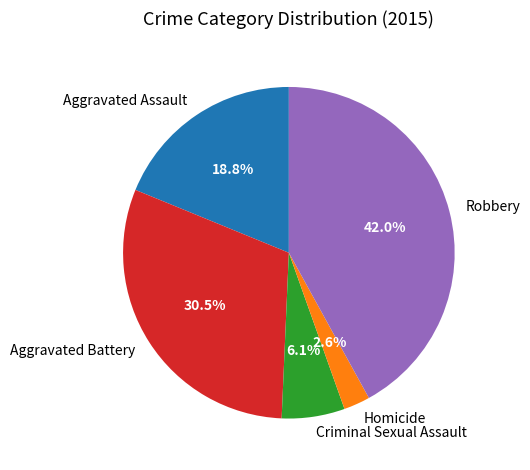

True or false: Aggravated Assault accounts for 19% of the total.

True